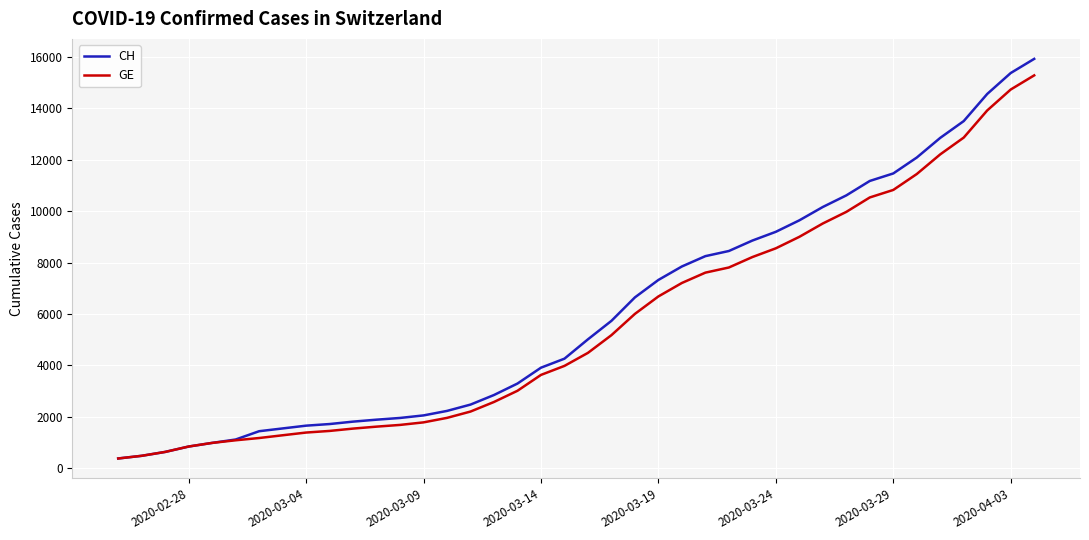

Which series has the widest spread of values?

CH